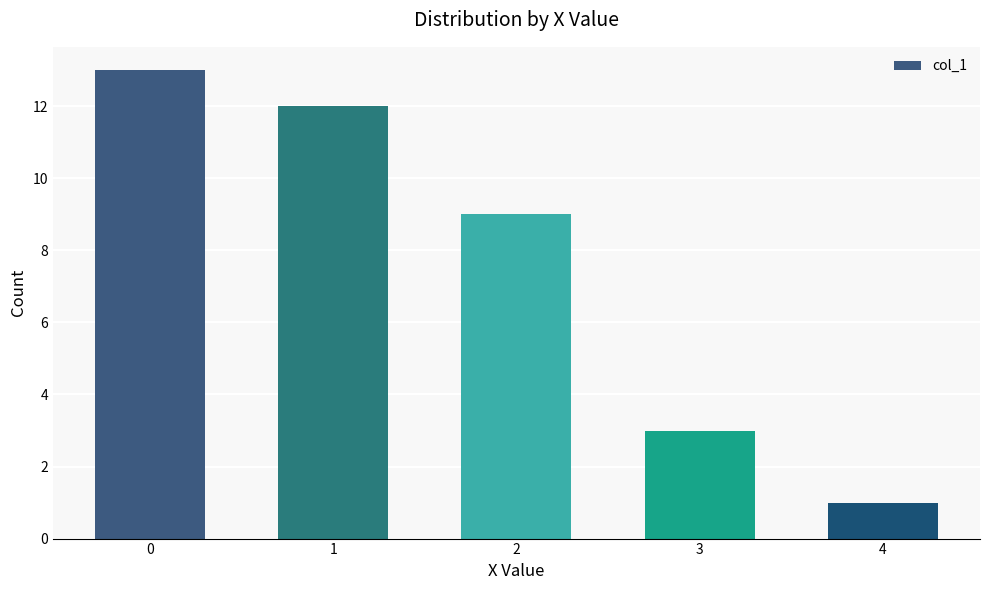

Rank the categories by value from highest to lowest.

0, 1, 2, 3, 4